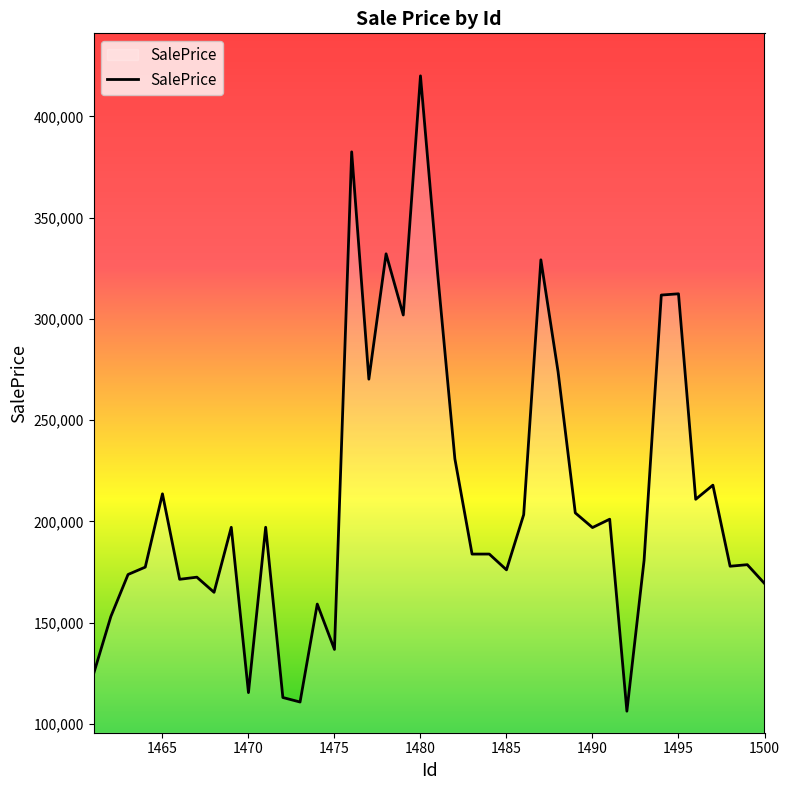

What is the maximum value shown in the chart?

419983.1